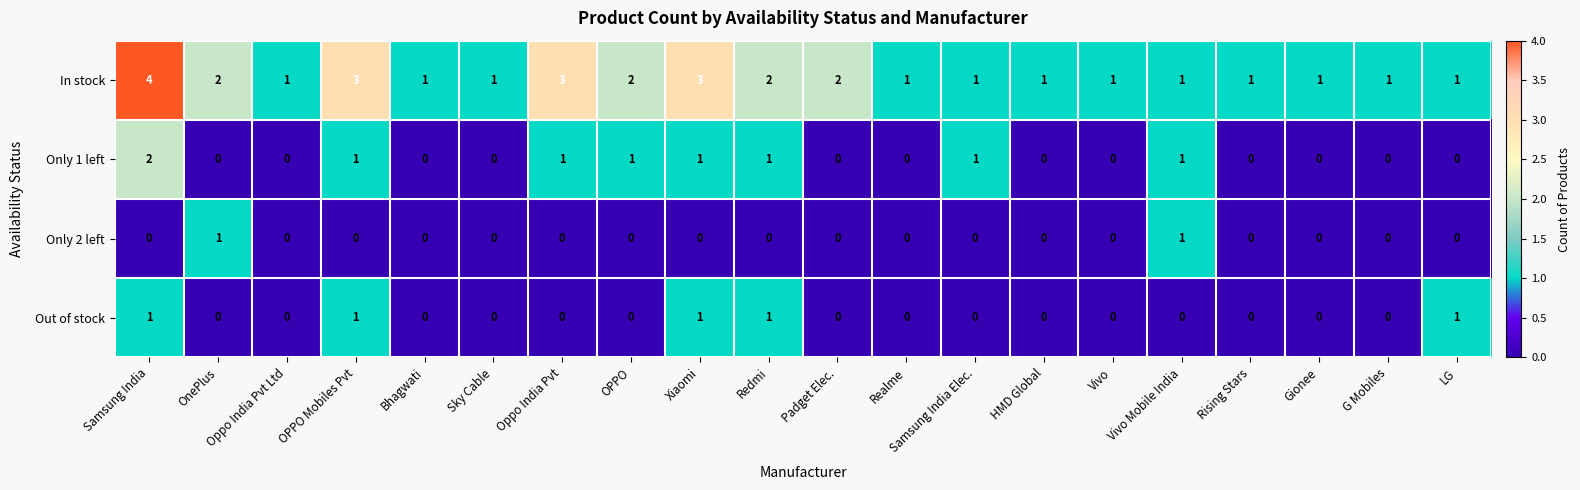

What is the spread (max minus min) of values at Xiaomi?

3